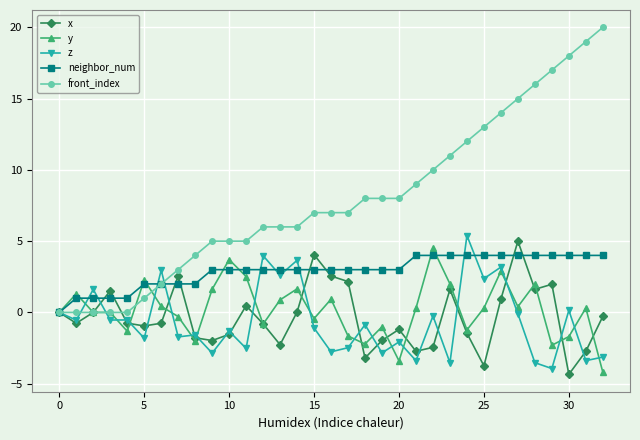

What is the value of the y point at the 12th from the left?

2.5